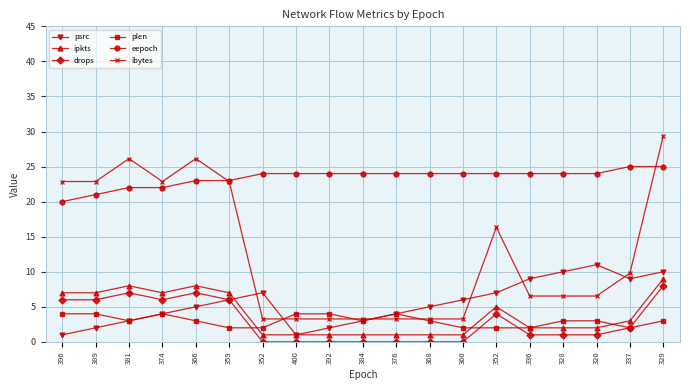

What is the maximum value for ipkts?

9.0